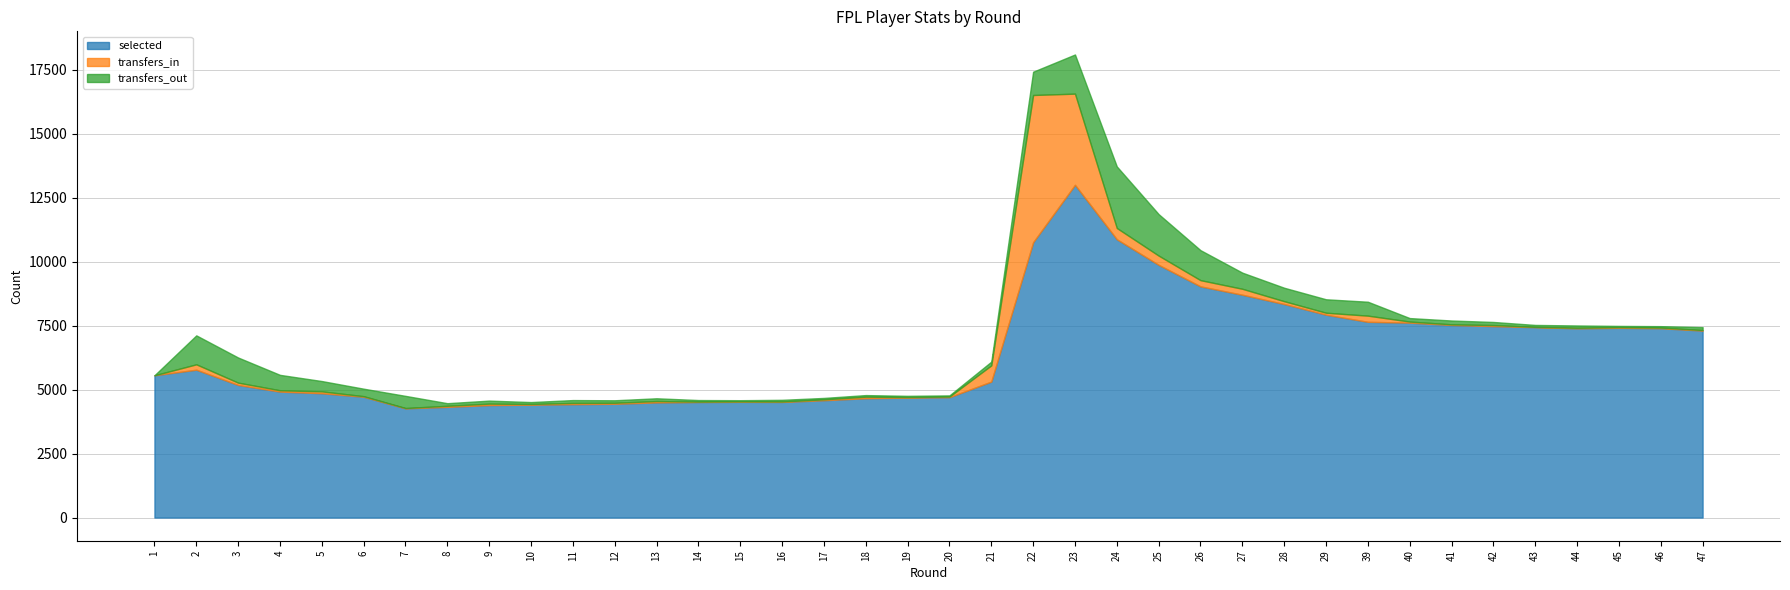

Which category has the lowest value across all series?

1